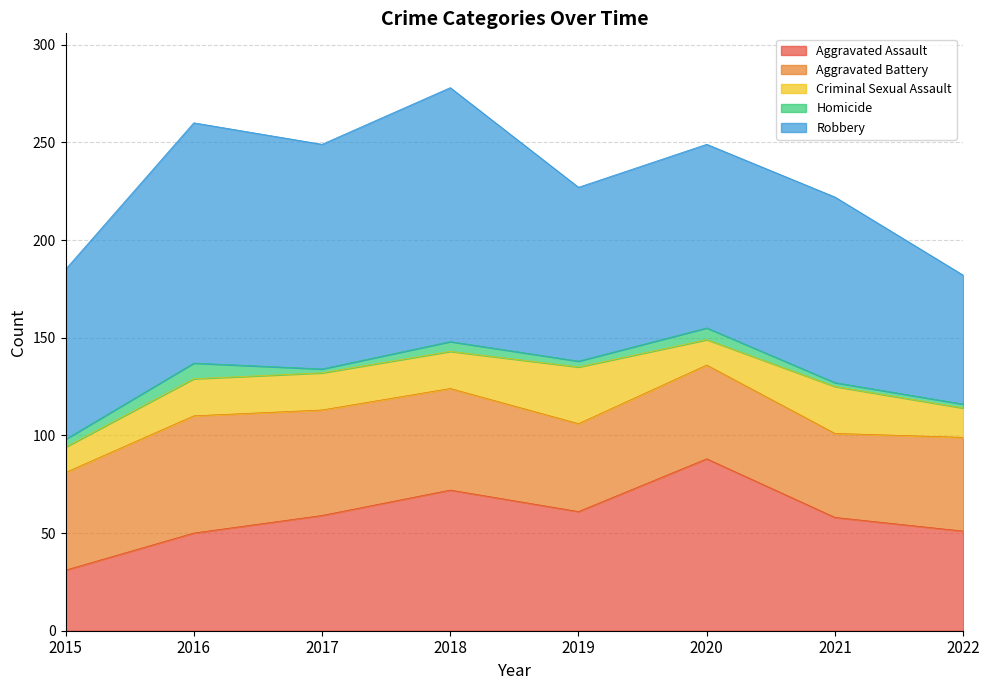

Which series has the largest range (max minus min)?

Robbery